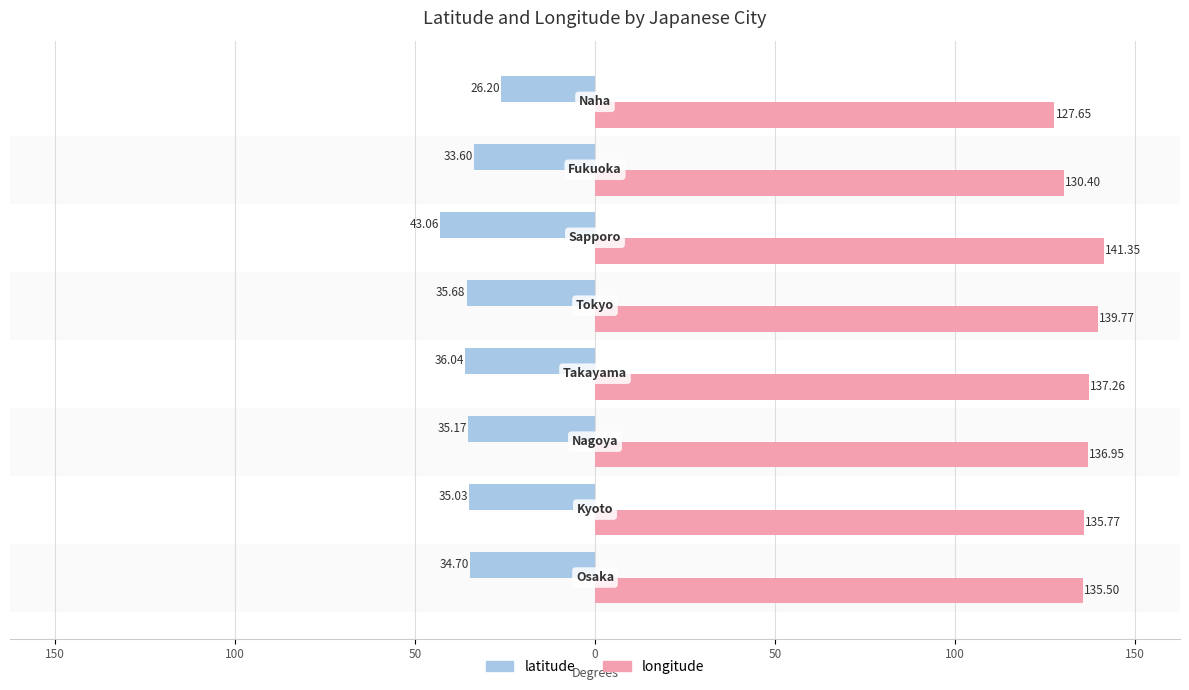

What are all the series names shown in the legend?

latitude, longitude